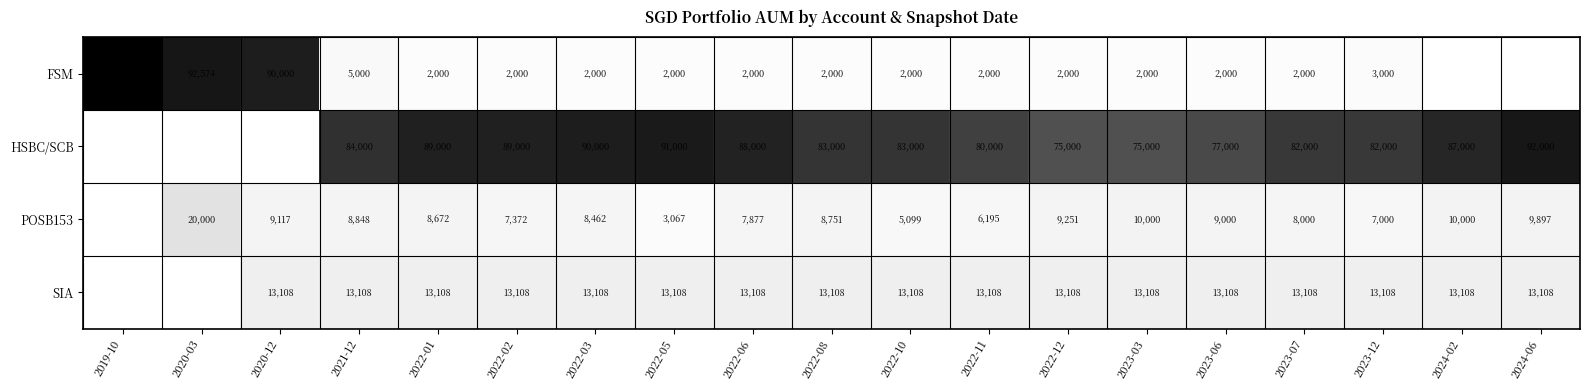

What is the difference between the highest and lowest values at 2022-06?

86000